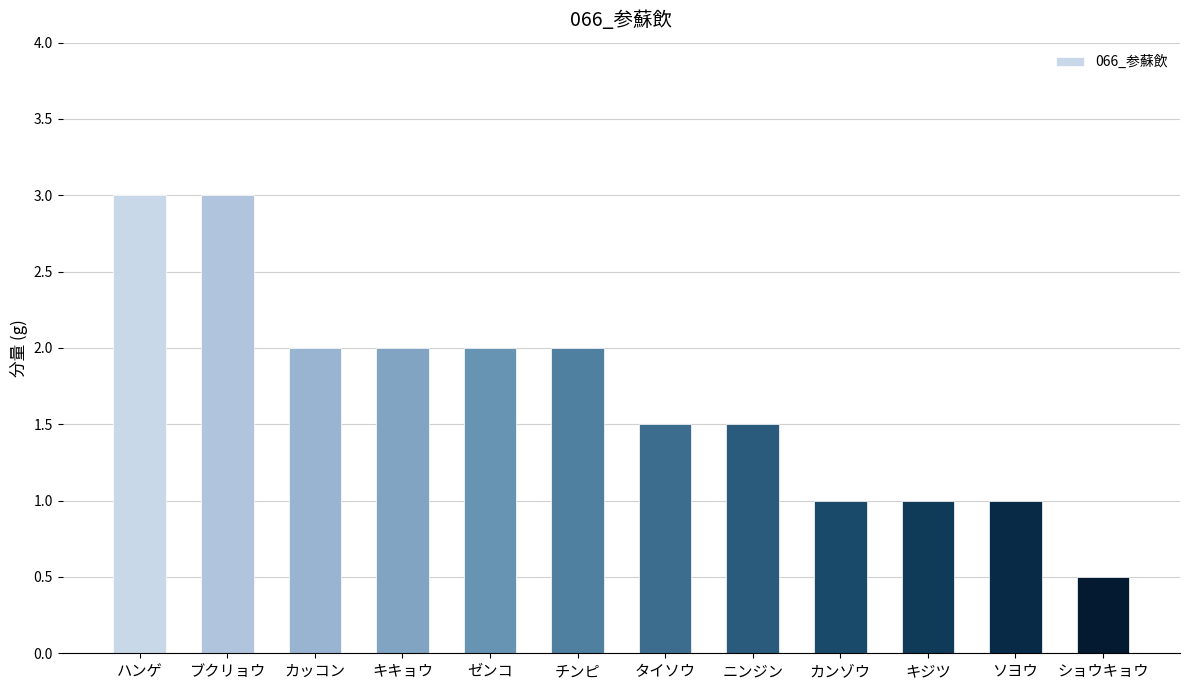

Read the value at キジツ.

1.0